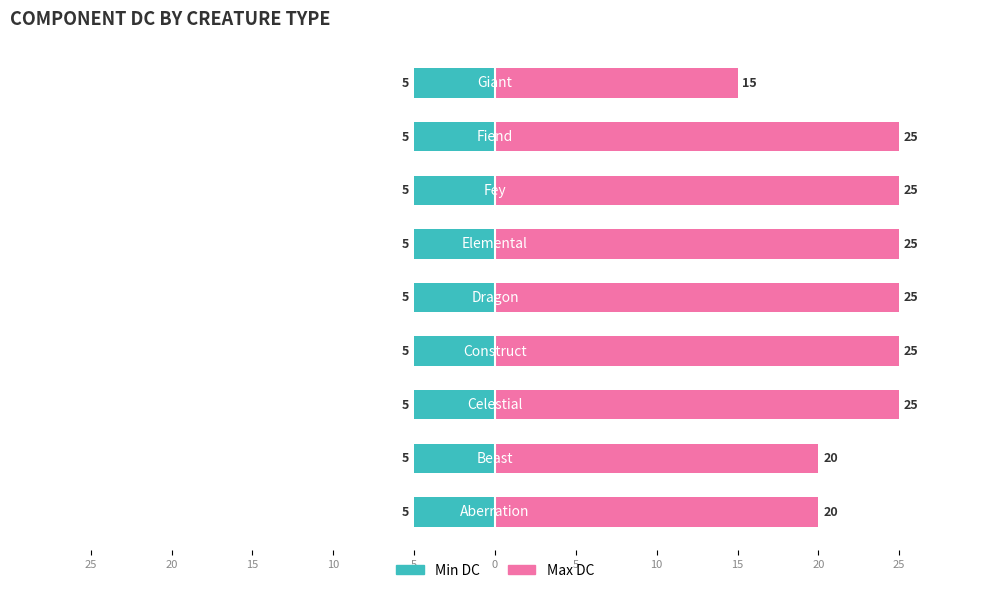

The value of Min DC at 20 is 0.3. True or false?

False